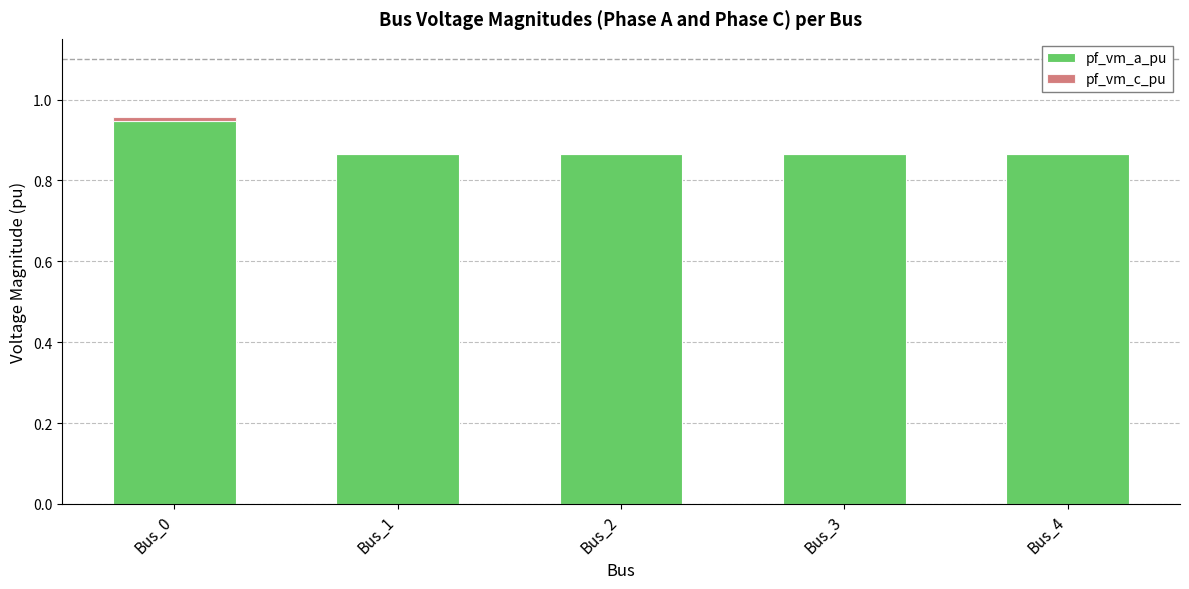

True or false: pf_vm_a_pu has a value of 1.4 at Bus_3.

False